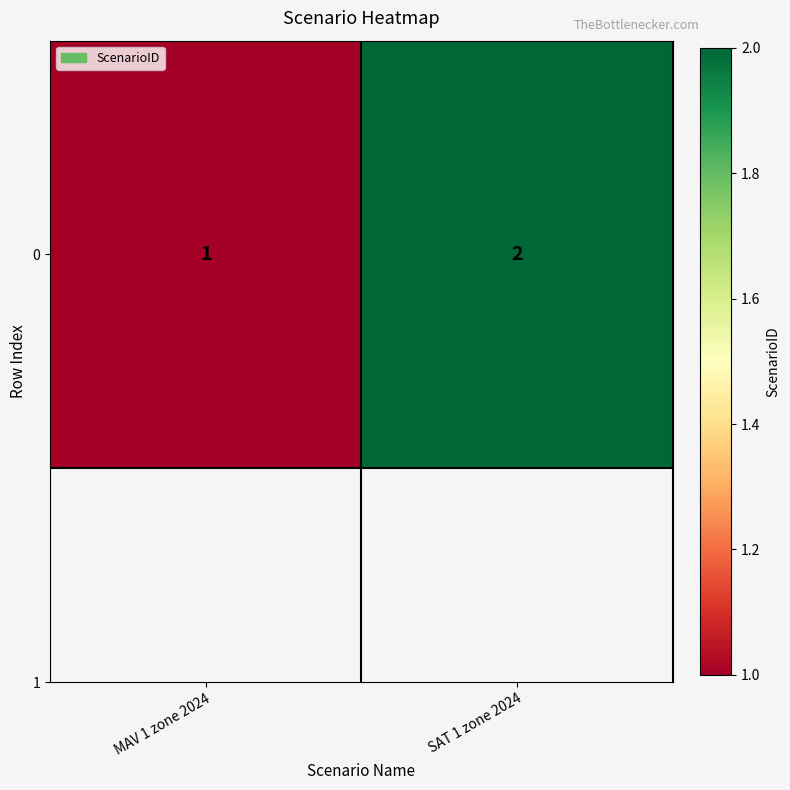

Reading left to right, list all the values displayed in this chart.

MAV 1 zone 2024=1	SAT 1 zone 2024=2